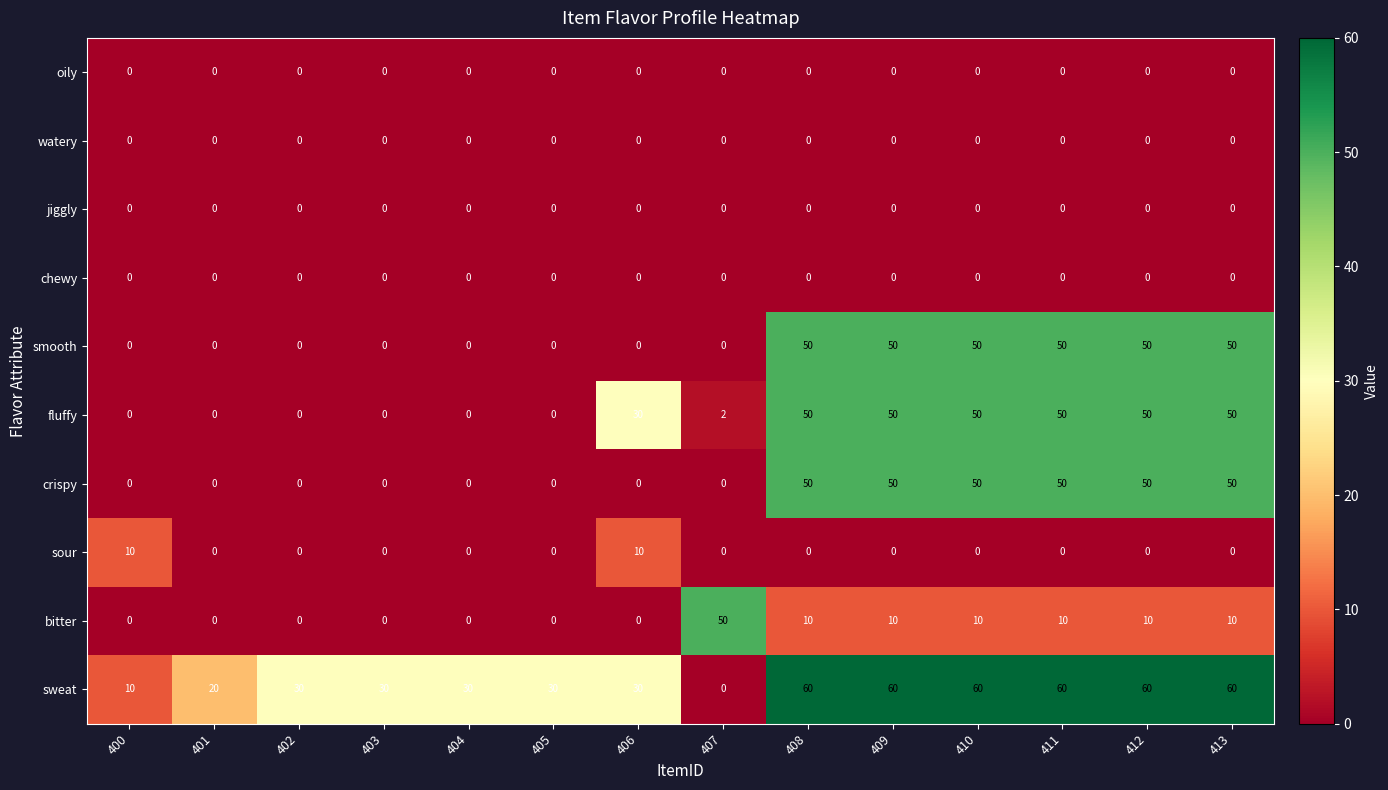

How many data points does each series have?

14